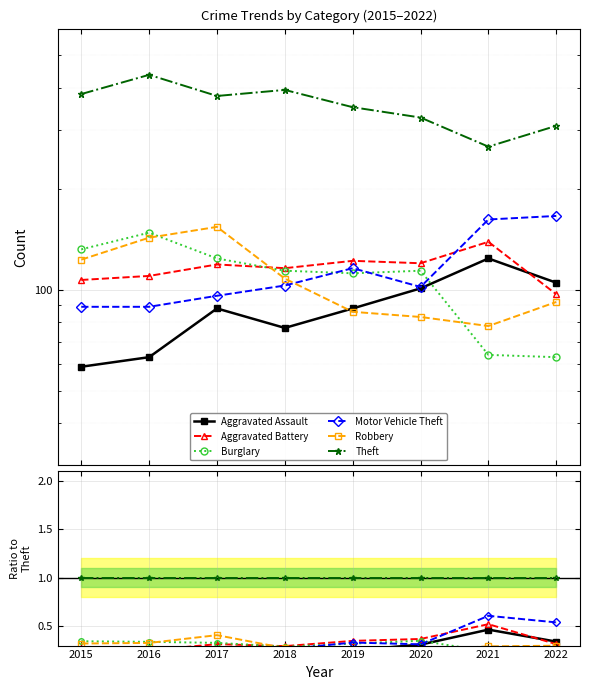

True or false: Motor Vehicle Theft and Aggravated Assault intersect in this chart.

False